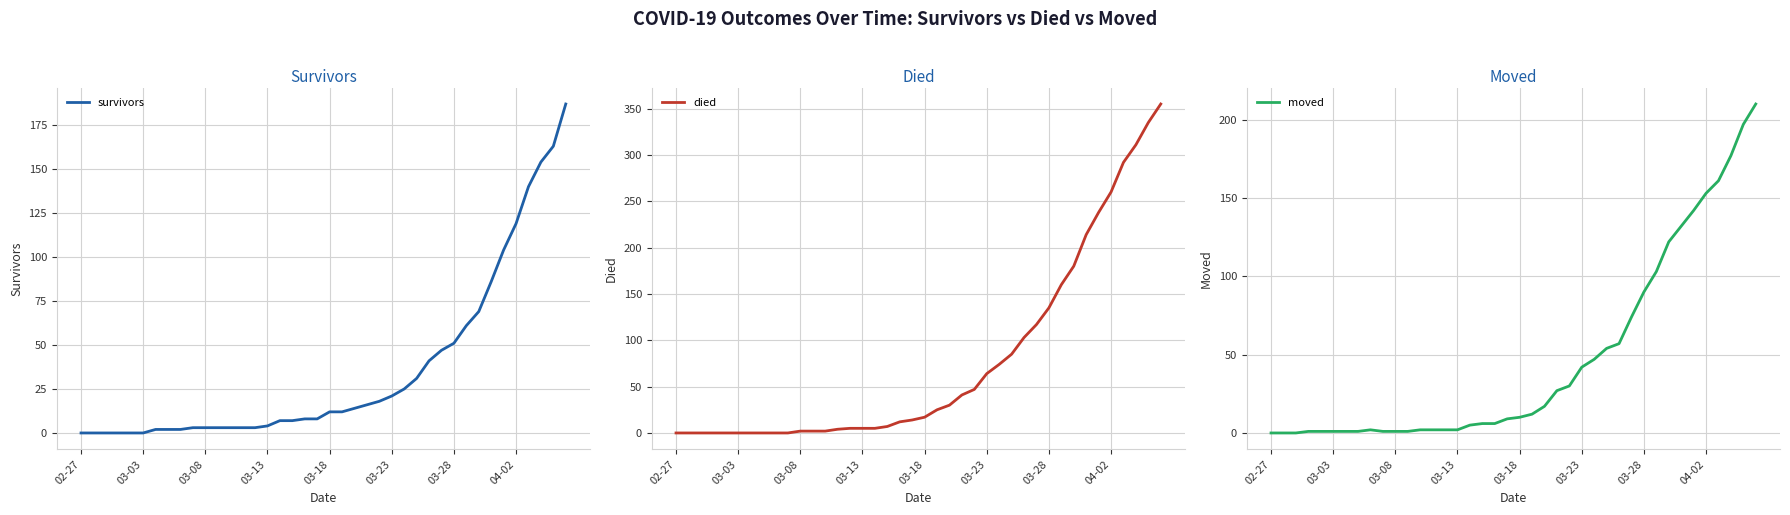

Is the value of died at 19 greater than the value of moved at 21?

Yes